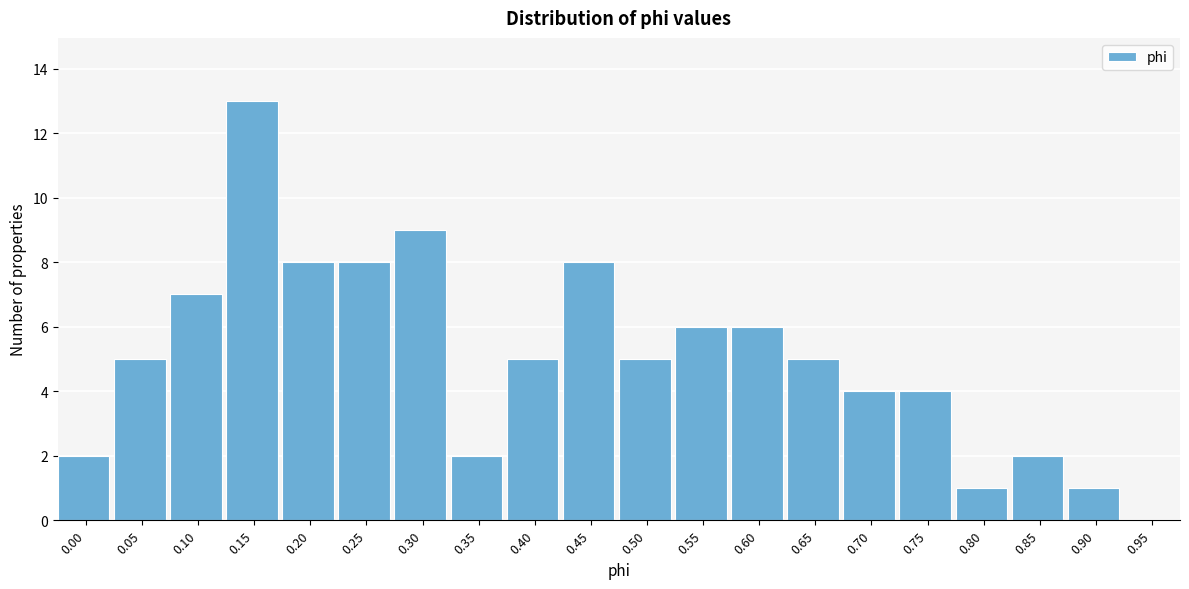

Reading right to left, extract all data points from this chart.

0.95=0	0.90=1	0.85=2	0.80=1	0.75=4	0.70=4	0.65=5	0.60=6	0.55=6	0.50=5	0.45=8	0.40=5	0.35=2	0.30=9	0.25=8	0.20=8	0.15=13	0.10=7	0.05=5	0.00=2